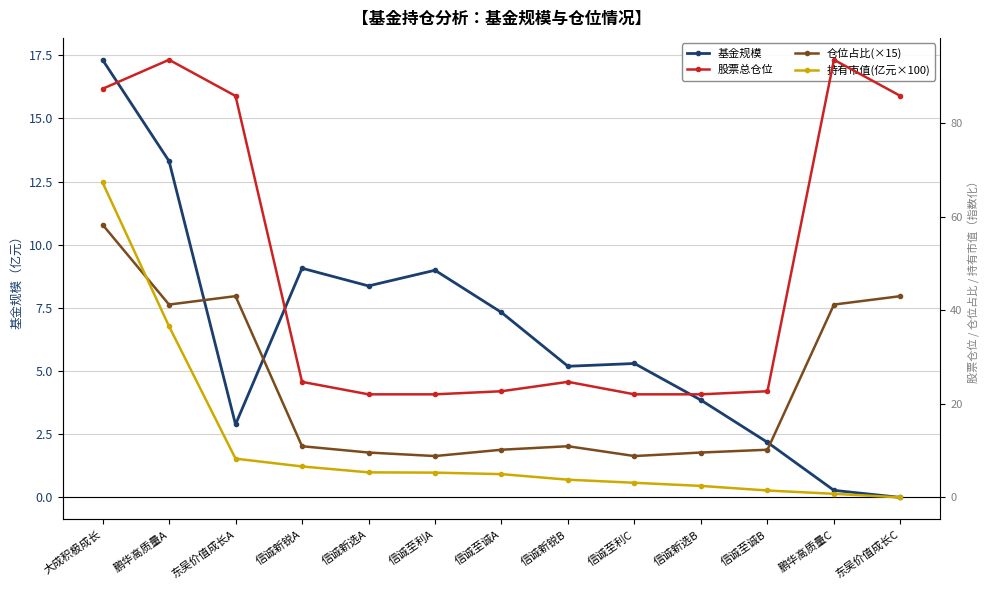

What position from the left is 信诚至诚B?

11